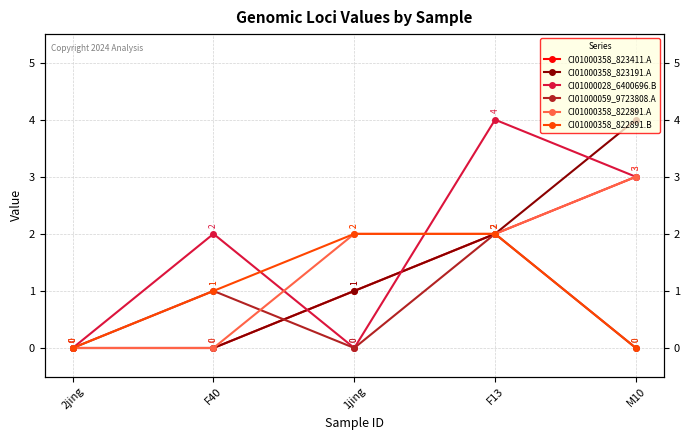

What is the difference between the CI01000358_822891.A values at 1jing and 2jing?

2